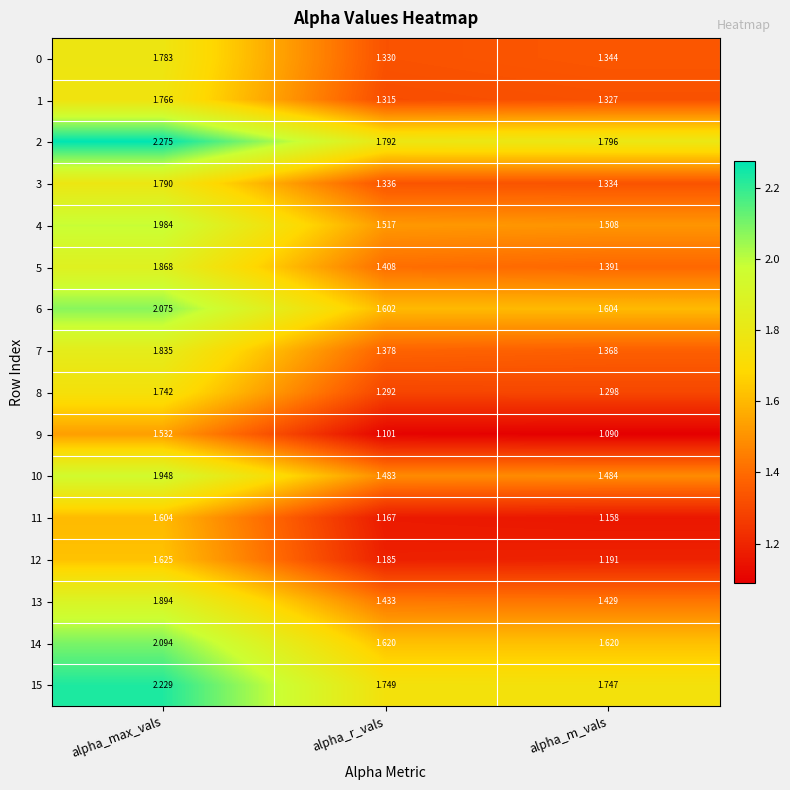

Rank the categories by 2 value from lowest to highest.

alpha_r_vals, alpha_m_vals, alpha_max_vals